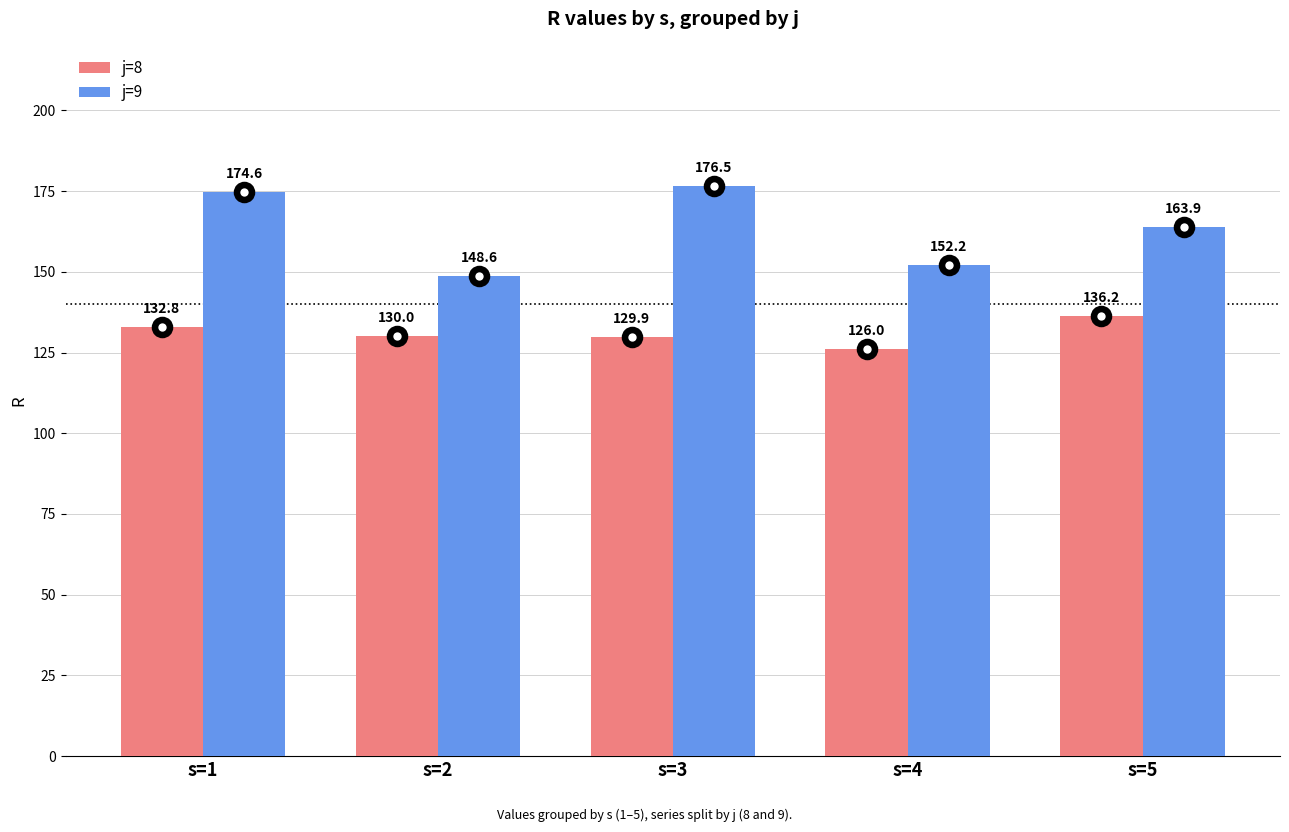

How many bars are there in each group?

2